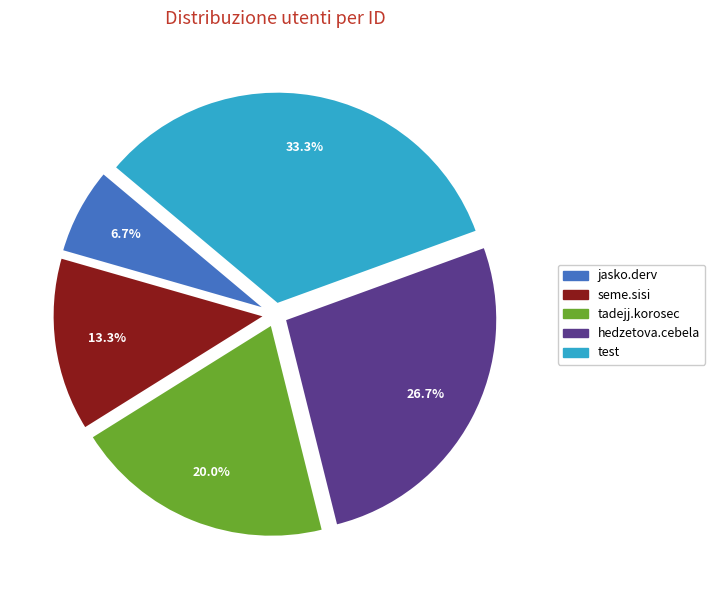

Which slice is the largest?

test